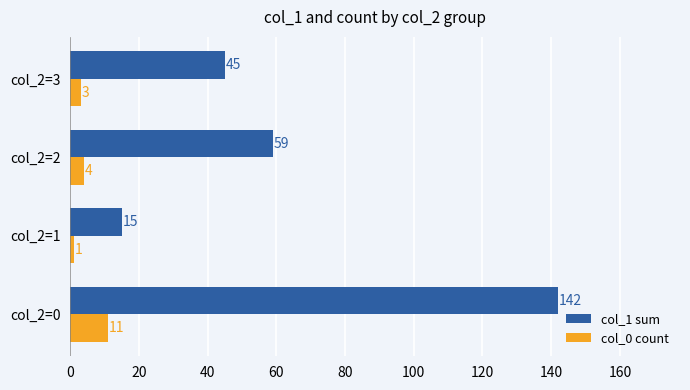

Between col_2=0 and col_2=3, which series saw the biggest shift?

col_1 sum